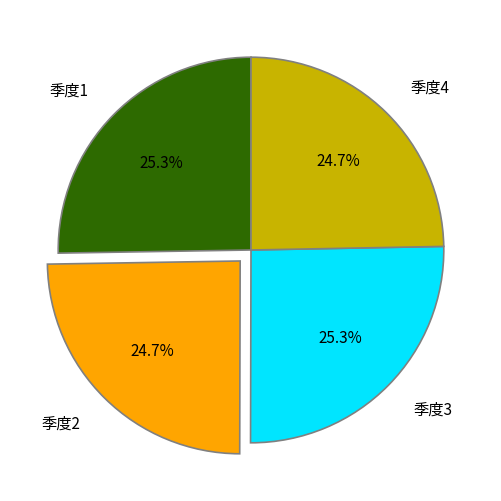

Combined, do 季度3 and 季度1 account for over 50%?

Yes